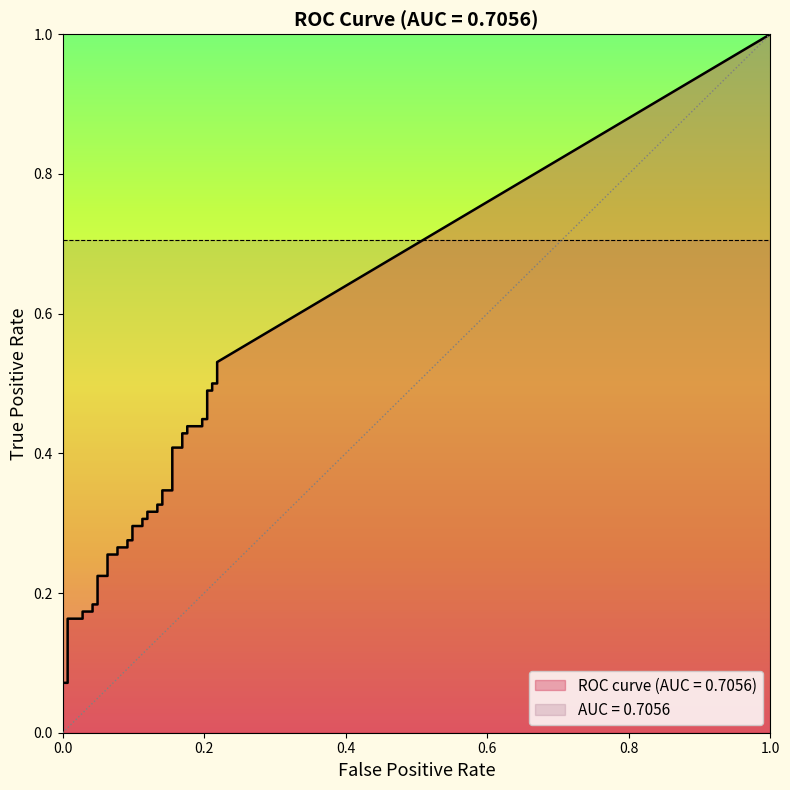

What is the difference between the tpr values at 32 and 12?

0.2